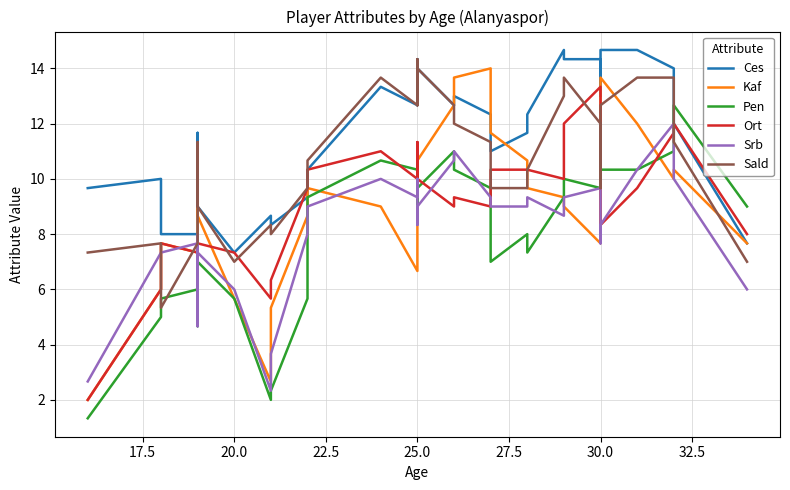

List the series in order of their peak value, highest first.

Ces, Sald, Kaf, Ort, Pen, Srb